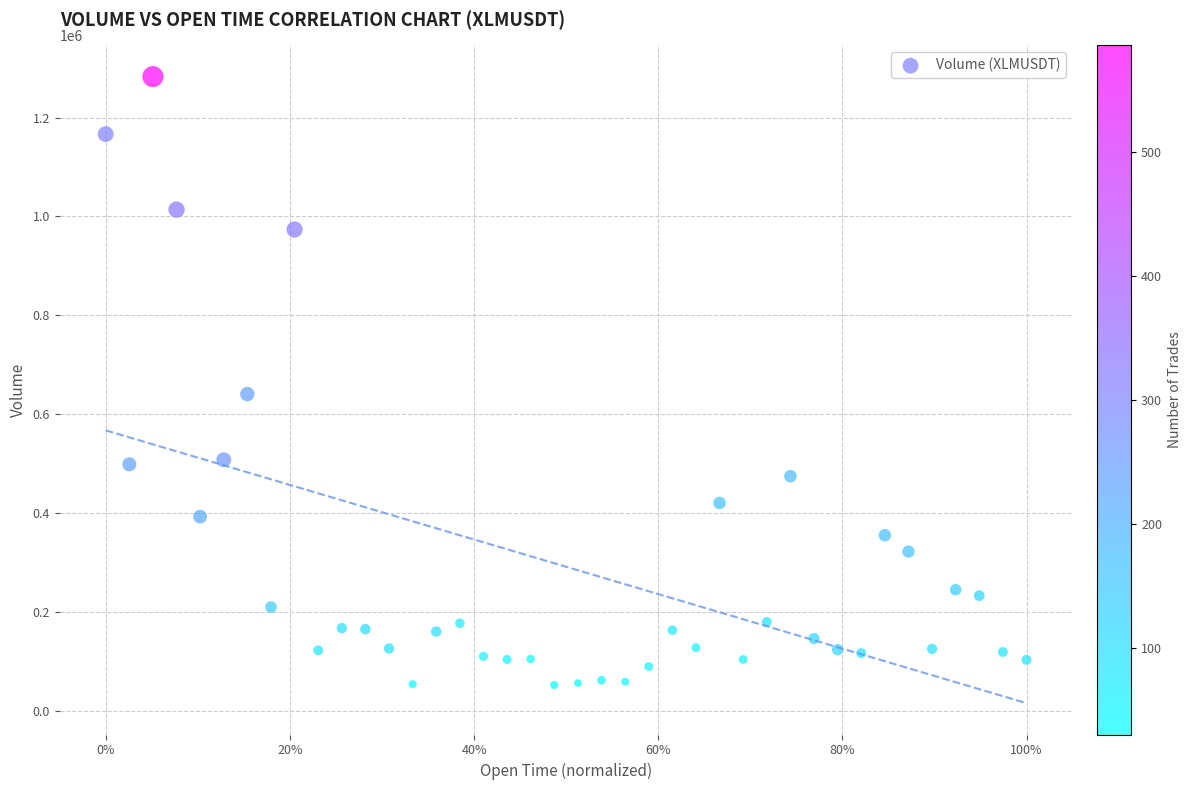

What is the range of Y values (max minus min)?

1229890